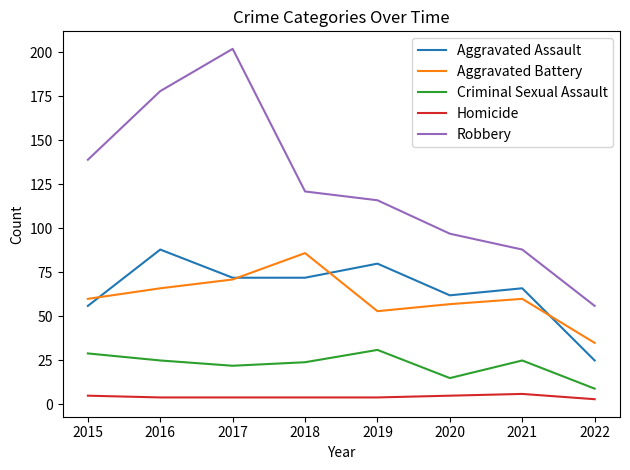

True or false: Robbery and Criminal Sexual Assault intersect in this chart.

False